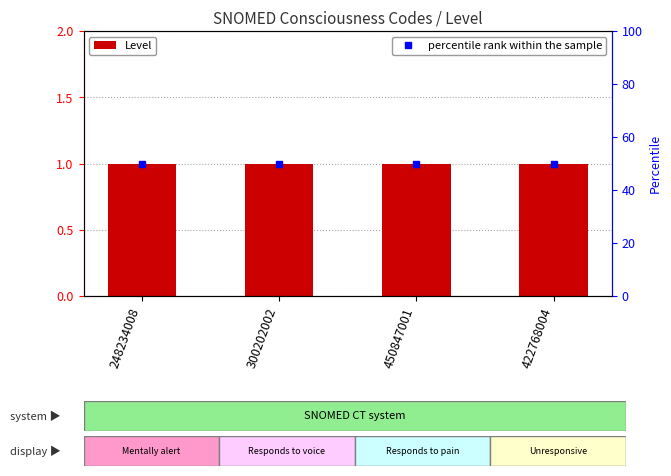

Does the chart contain stacked bars?

No